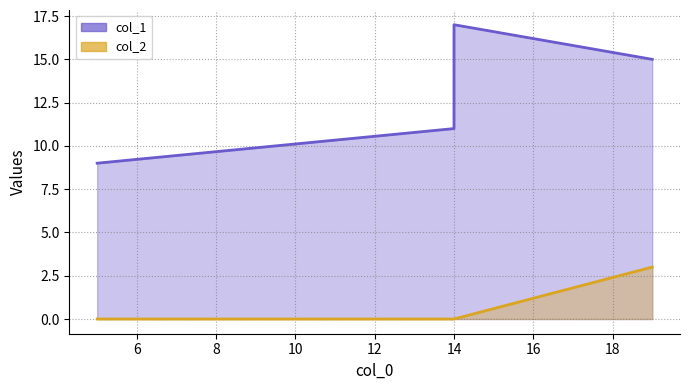

What is the difference between the maximum and second lowest values in the col_2 series?

3